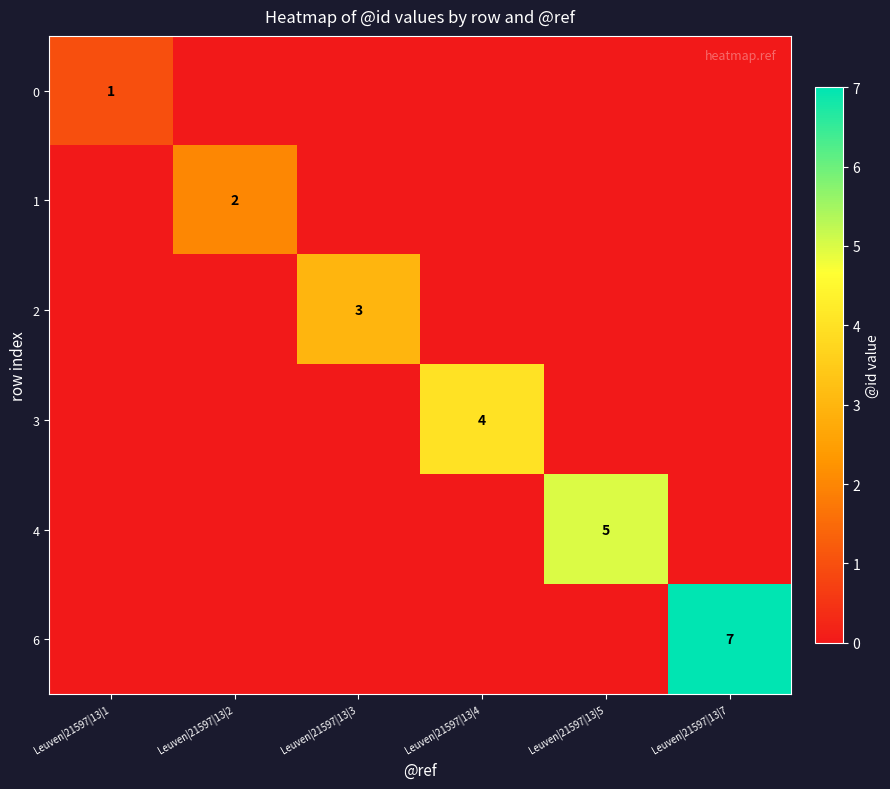

The 1 series shows 1 at Leuven|21597|13|2. True or false?

False